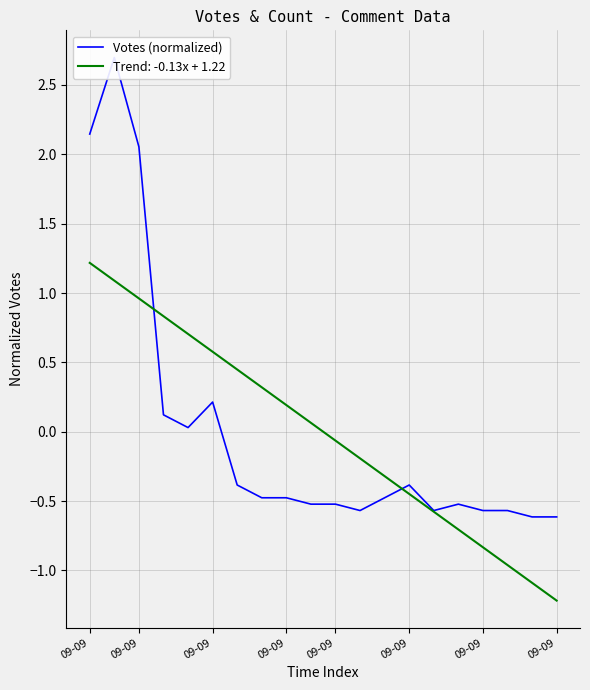

What is the value of the 3rd point from the left?

2.1